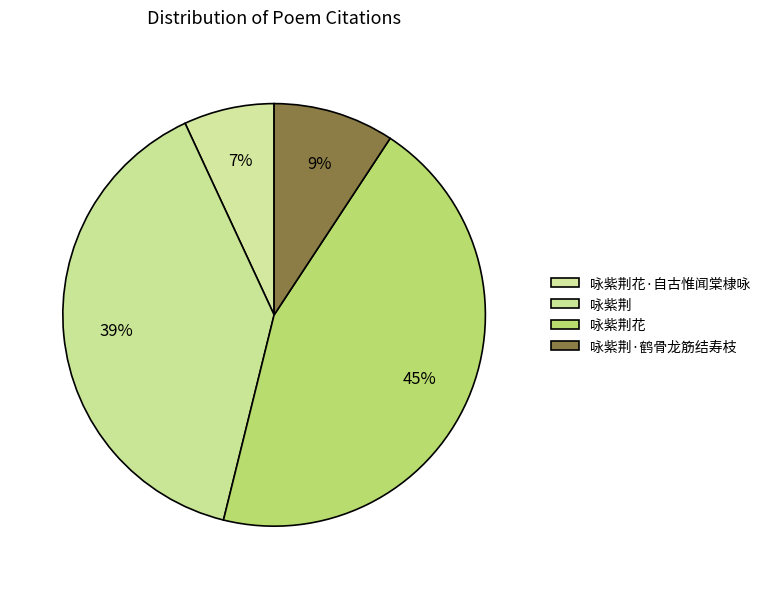

Does 咏紫荆花 account for over 50% of the chart?

No